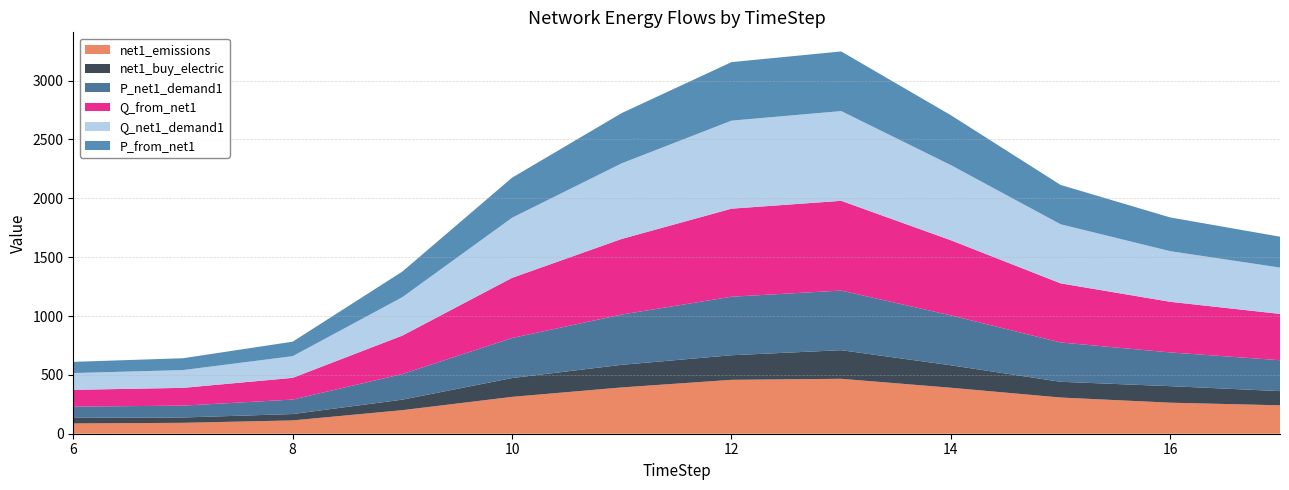

Reading left to right, list all the values displayed in this chart.

net1_emissions: 87.5	92.6	113.1	200.3	313.2	393.4	458.0	466.7	390.6	307.6	263.7	241.4
net1_buy_electric: 47.6	45.3	54.1	89.2	159.9	192.2	208.8	243.1	190.8	133.7	140.4	120.7
P_net1_demand1: 95.1	100.7	123.0	217.6	340.3	427.1	497.2	506.6	424.0	334.1	286.5	262.4
Q_from_net1: 142.7	151.0	184.4	326.6	510.9	642.5	748.1	762.5	638.3	502.1	430.1	393.6
Q_net1_demand1: 142.7	151.0	184.4	326.6	510.9	642.5	748.1	762.5	638.3	502.1	430.1	393.6
P_from_net1: 95.1	100.7	123.0	217.6	340.3	427.1	497.2	506.6	424.0	334.1	286.5	262.4